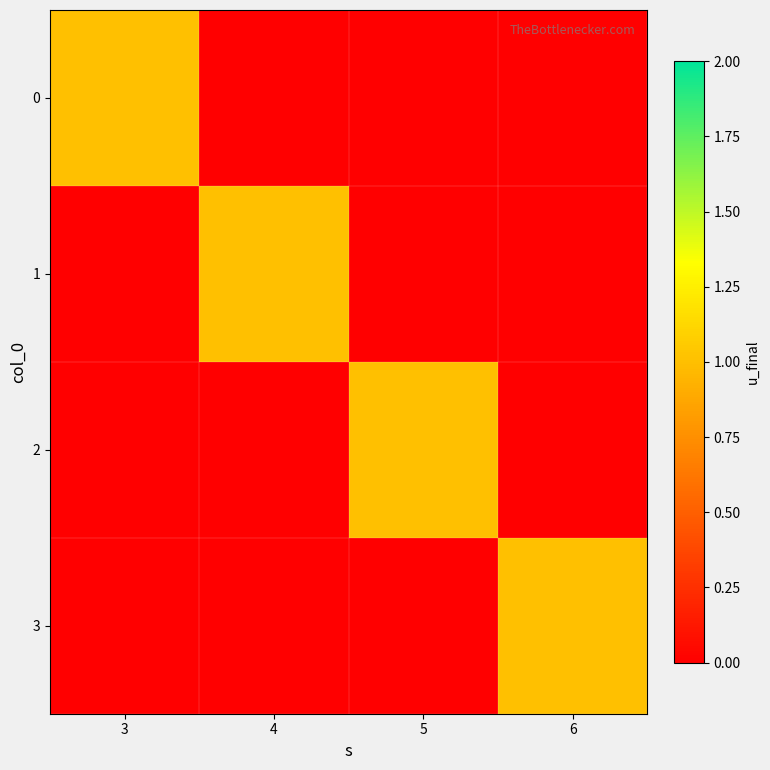

What is the spread (max minus min) of values at 4?

1